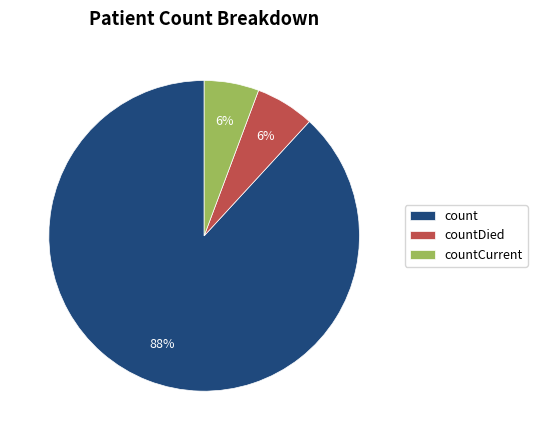

How many slices are in this pie chart?

3